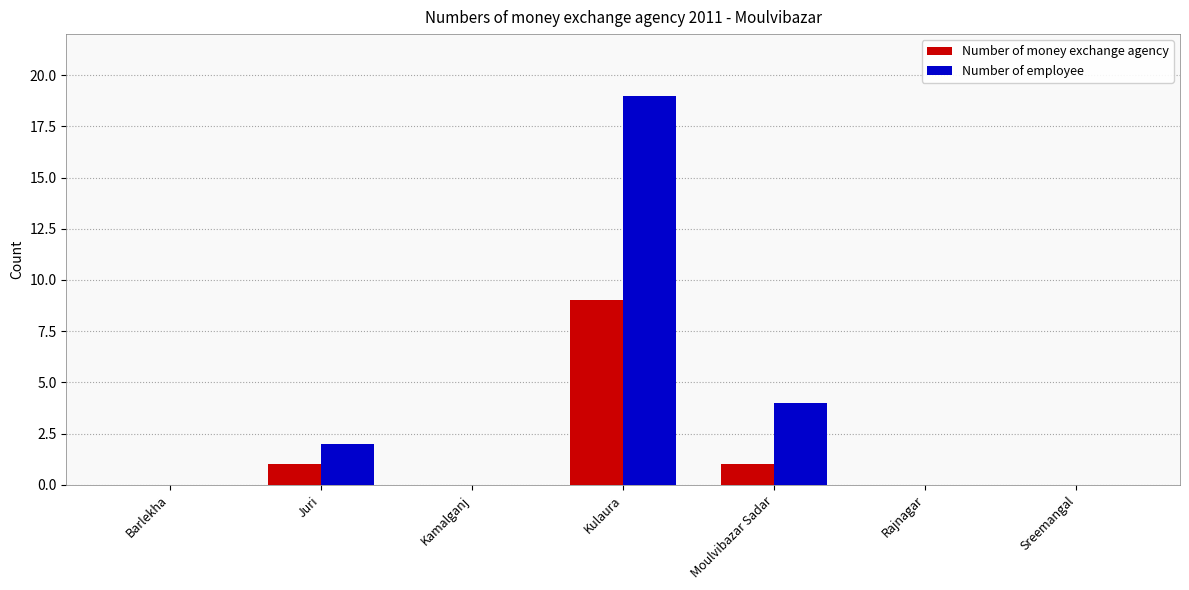

Which series has the largest range (max minus min)?

Number of employee